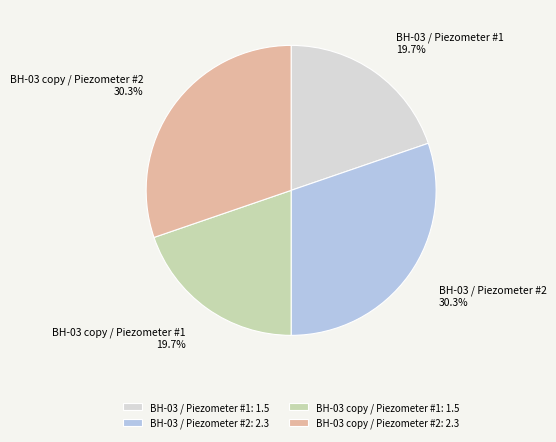

Does BH-03 / Piezometer #1 account for over 50% of the chart?

No